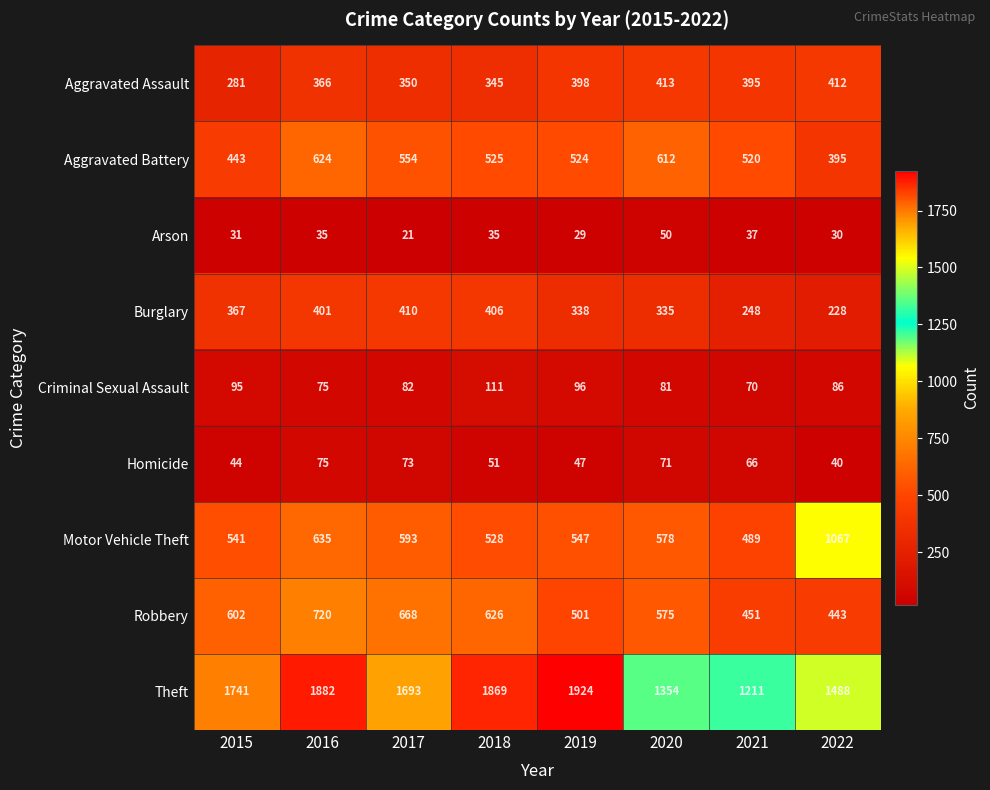

What is the sum of all Robbery values?

4586